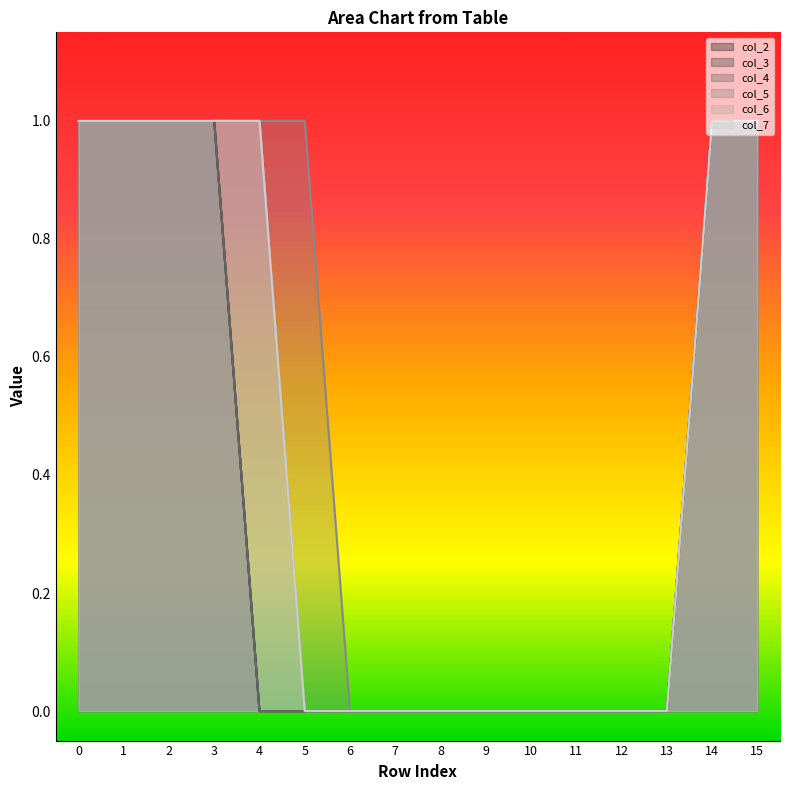

How many positive values does the col_6 series have?

7